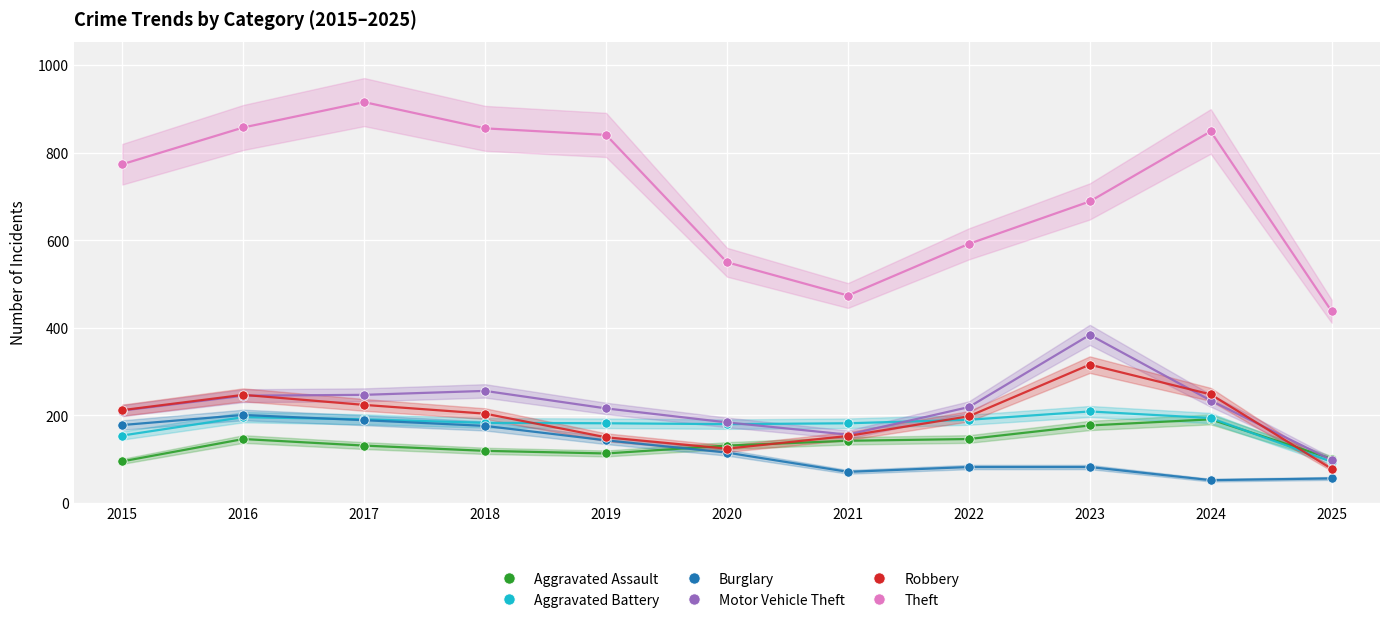

Which series contains the lowest Y value?

Burglary